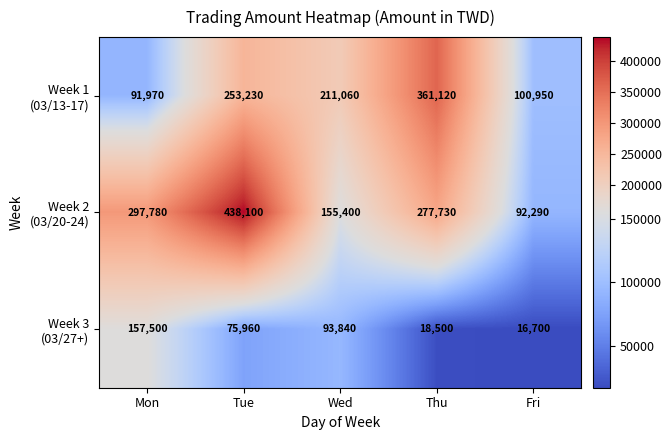

What is the smallest value displayed?

16700